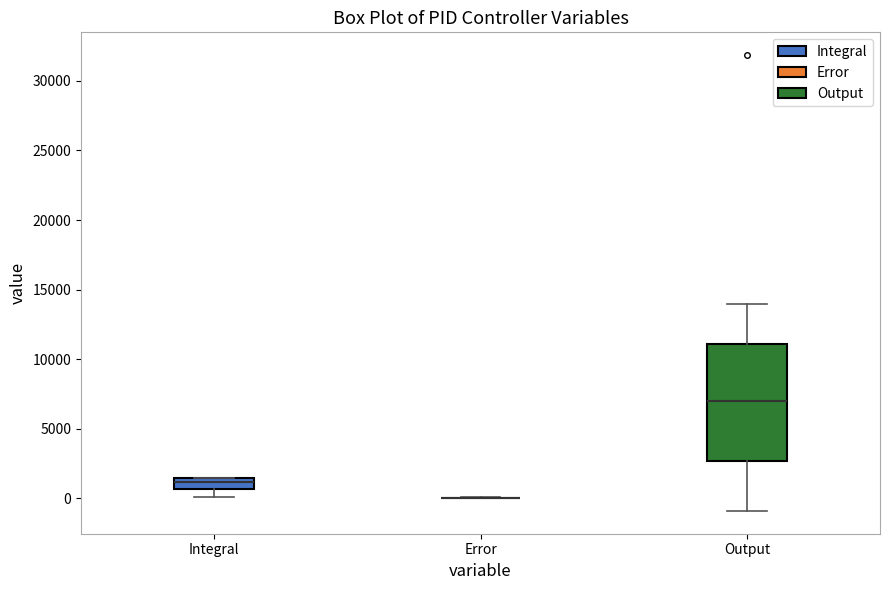

Which box is the tallest, from its lower edge to its upper edge?

Output